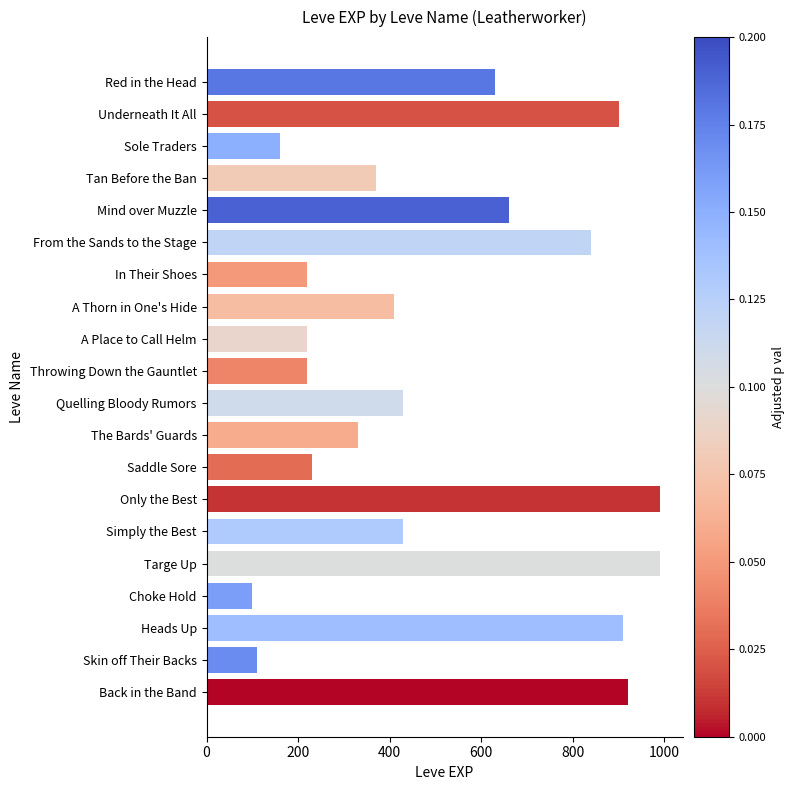

What is the label of the 16th bar from the top?

Targe Up